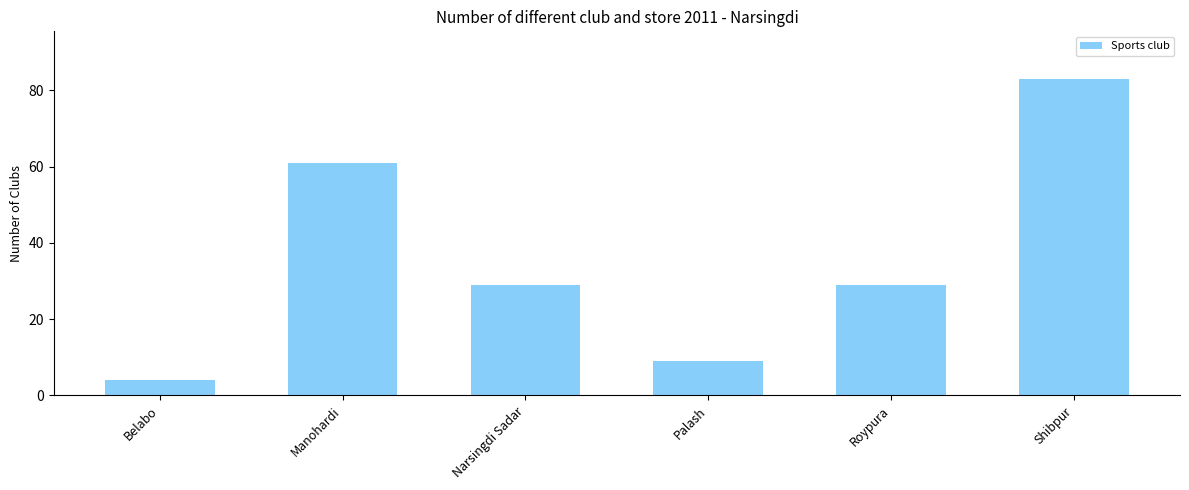

How many series are shown in this chart?

1